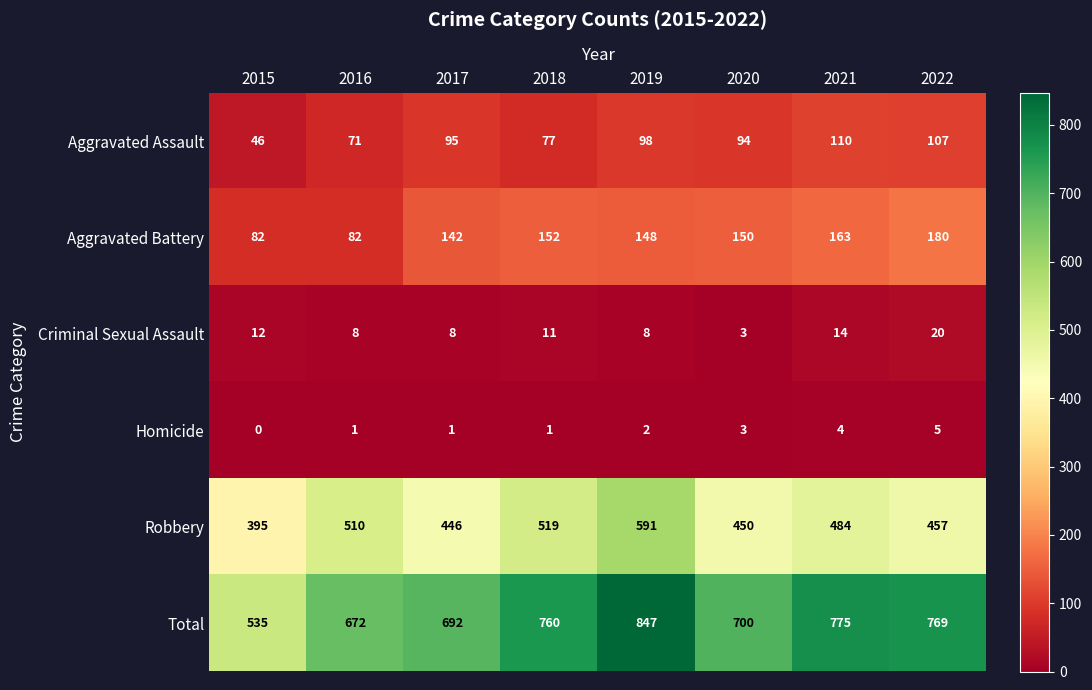

Read the Aggravated Assault value at 2016, to the nearest 10.

70